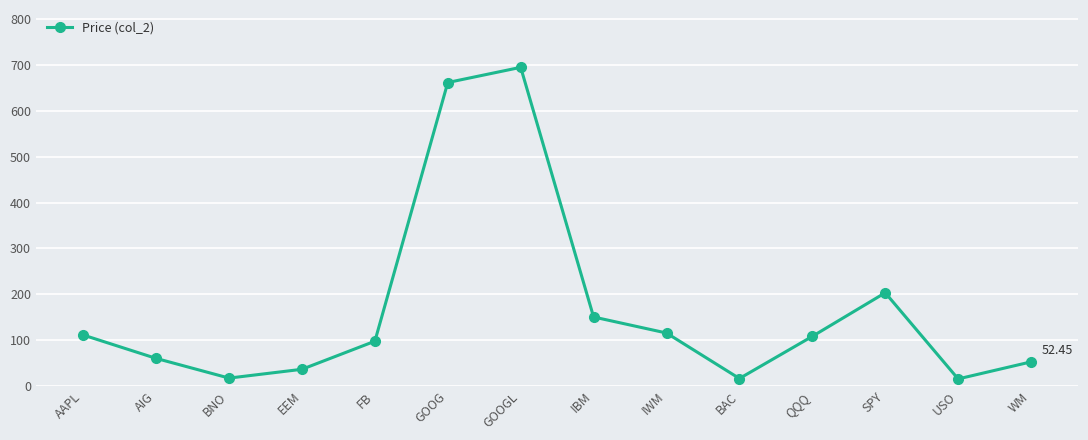

Is it true that the value at BAC is 16.1?

True